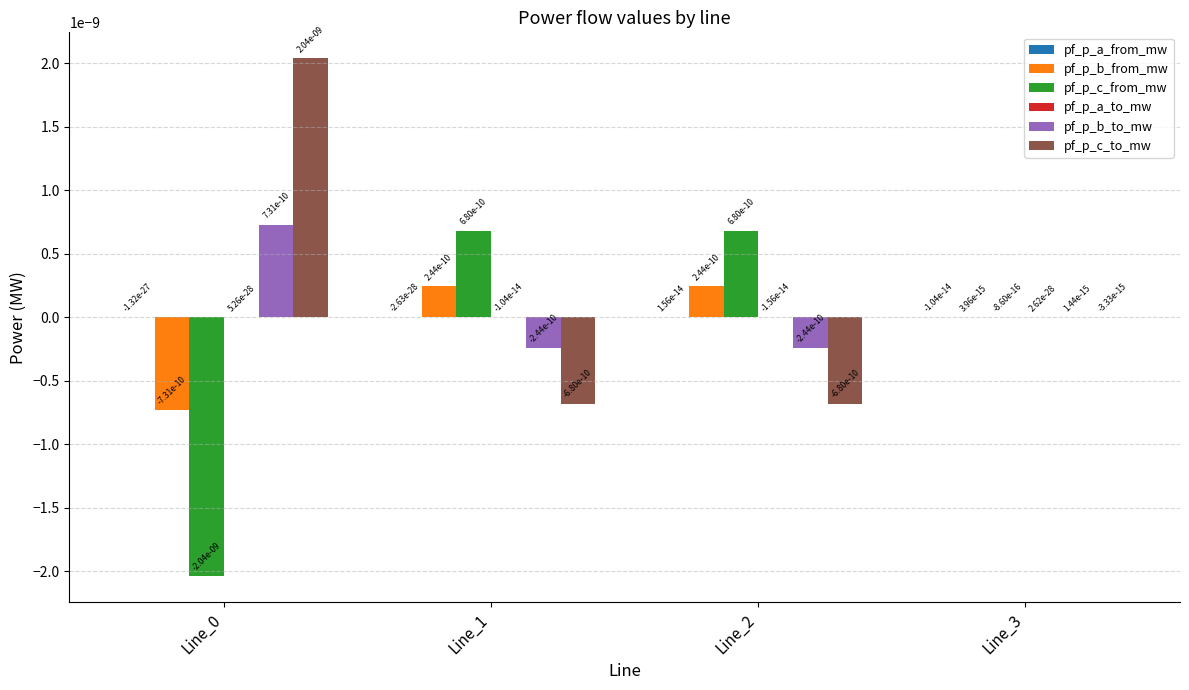

Where does the pf_p_c_from_mw series first go above 0?

Line_1